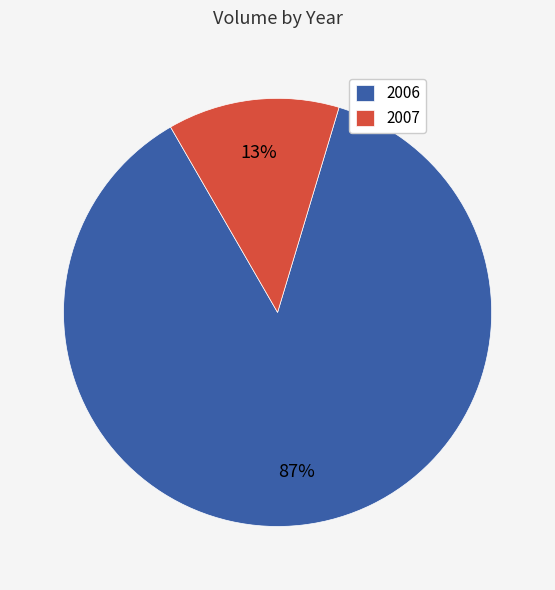

Is 2006 the majority of the pie?

Yes